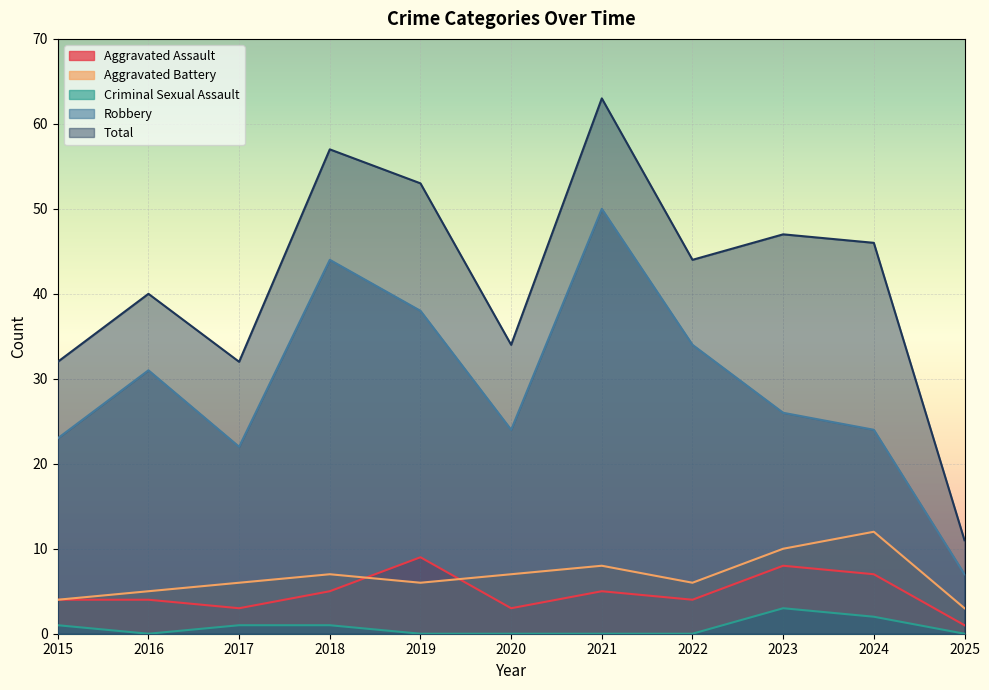

Reading left to right, extract all data points from this chart.

Aggravated Assault: 4	4	3	5	9	3	5	4	8	7	1
Aggravated Battery: 4	5	6	7	6	7	8	6	10	12	3
Criminal Sexual Assault: 1	0	1	1	0	0	0	0	3	2	0
Robbery: 23	31	22	44	38	24	50	34	26	24	7
Total: 32	40	32	57	53	34	63	44	47	46	11